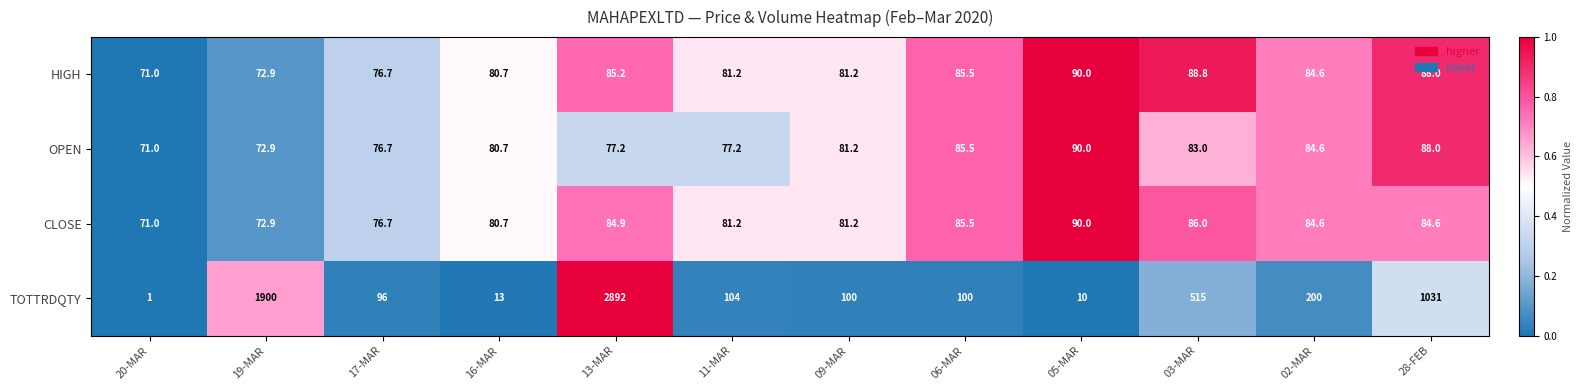

What is the difference between the highest and lowest values at 17-MAR?

19.3